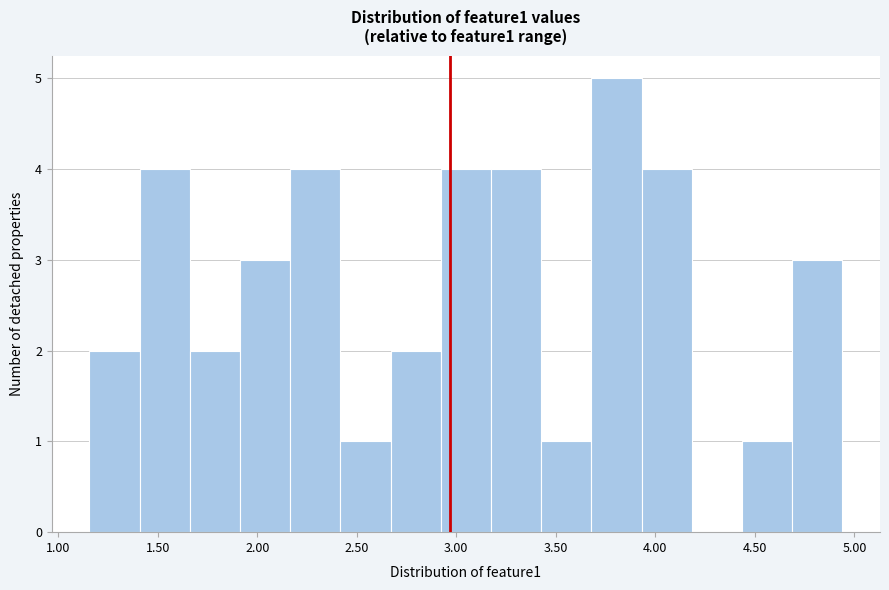

What is the height of the bar covering 3.70 to 3.95 on the x-axis? Neither the bar edges nor the heights are printed on the chart, so give them approximately, as read against the axes.

5